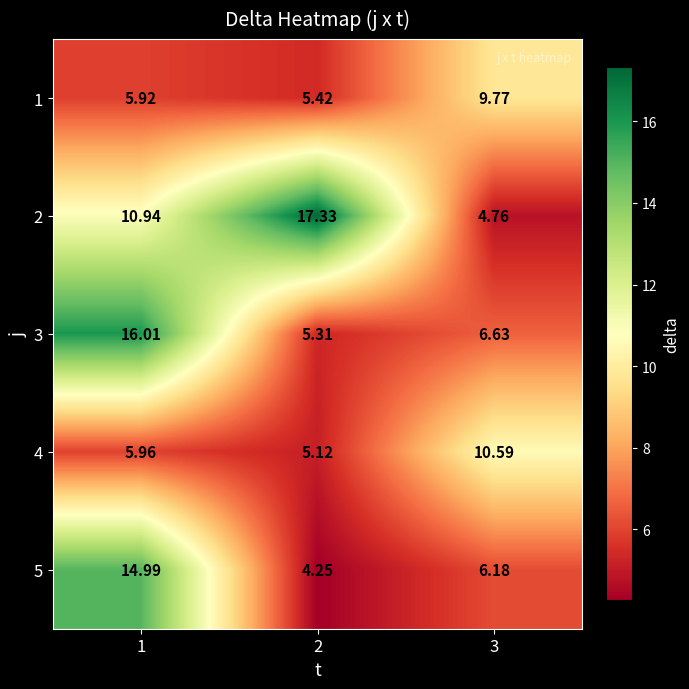

Is the value of 1 at 2 greater than the value of 5 at 2?

Yes